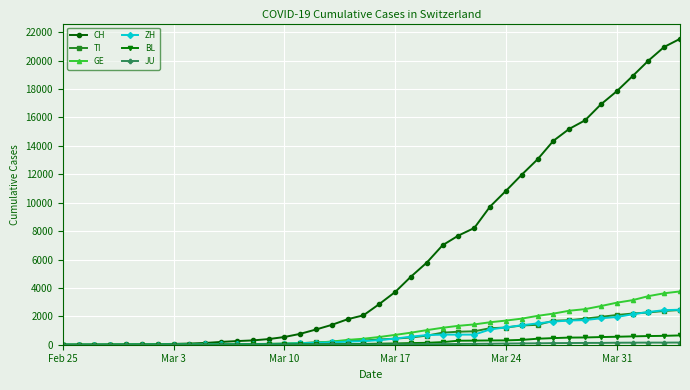

Which series has the largest total across all categories?

CH